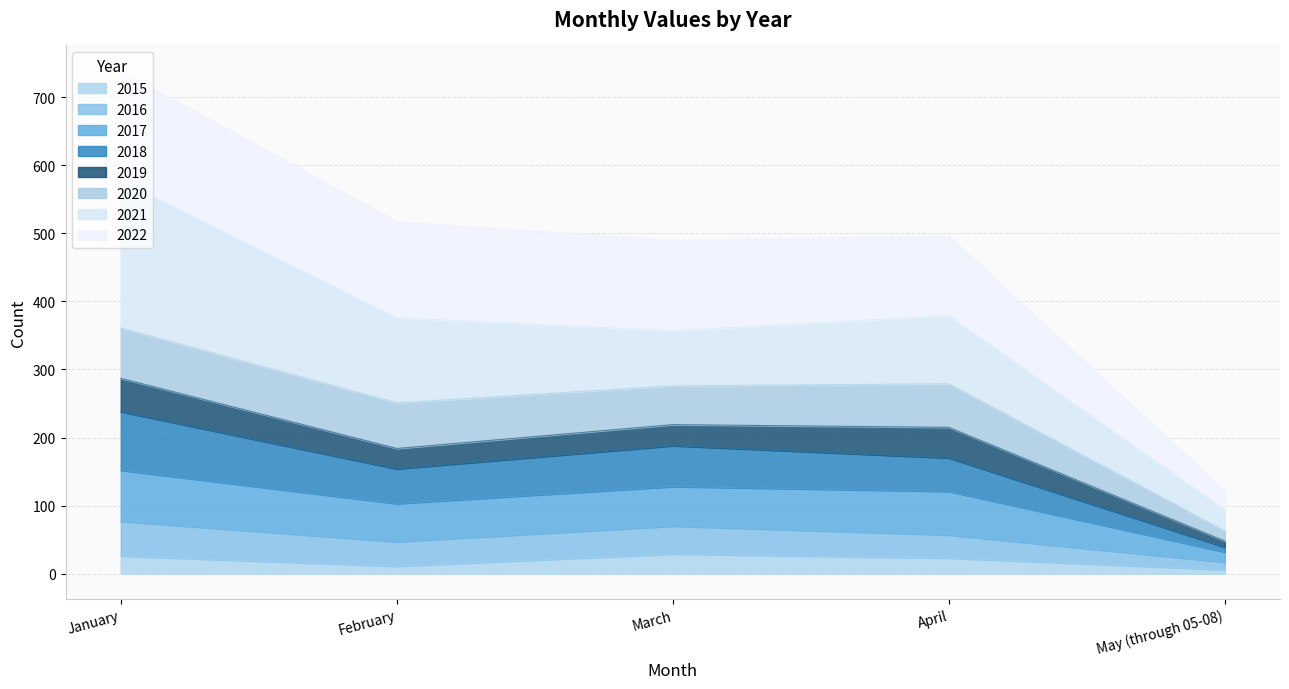

What is the maximum value for 2015?

29